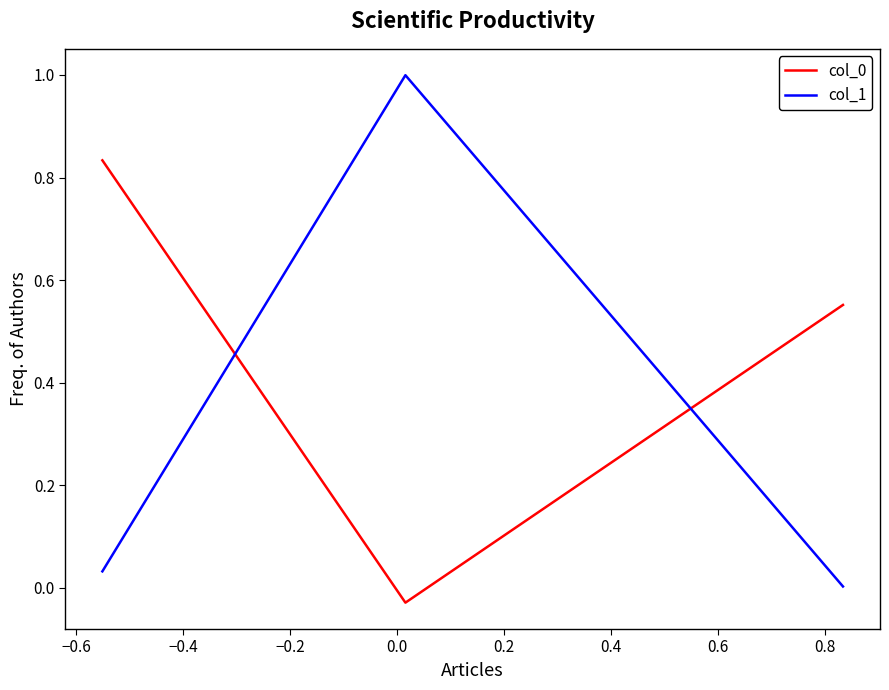

What is the maximum value shown in the chart?

1.0